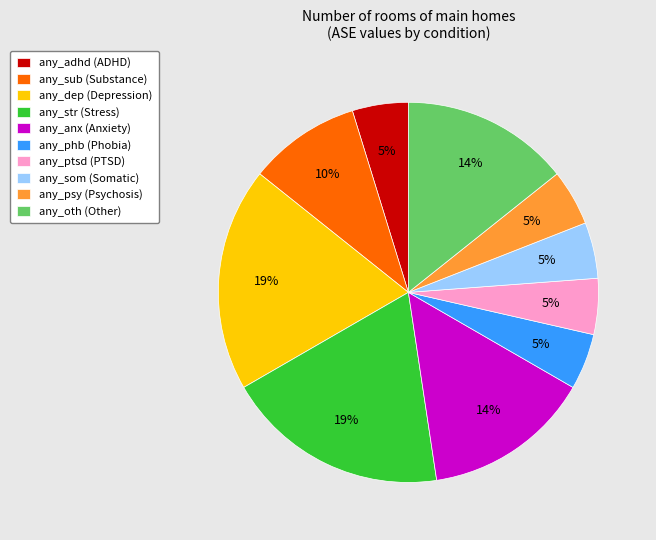

Does any_ptsd (PTSD) account for over 50% of the chart?

No